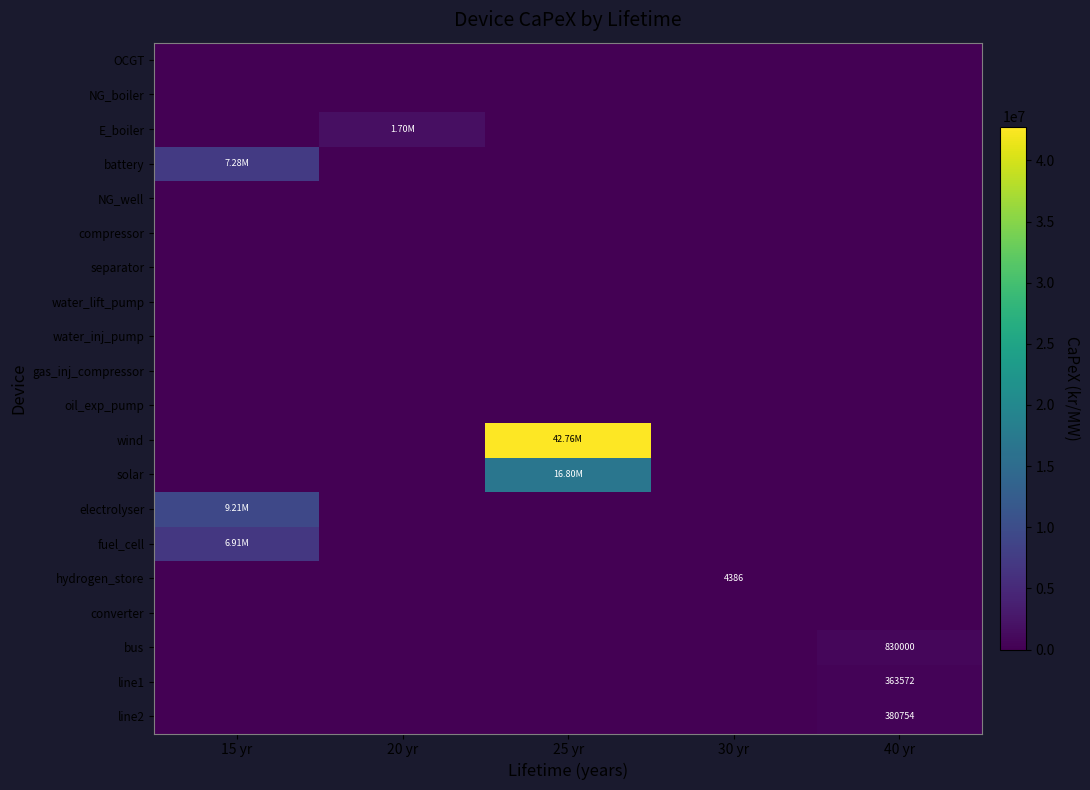

What is the maximum value for solar?

16800000.0